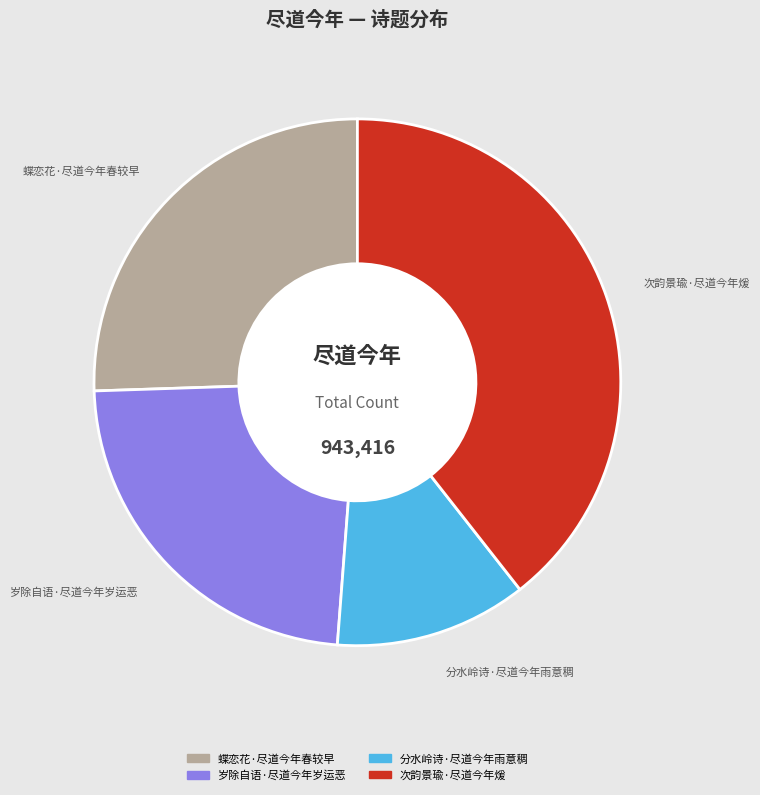

Combined, do 次韵景瑜·尽道今年煖 and 岁除自语·尽道今年岁运恶 account for over 50%?

Yes